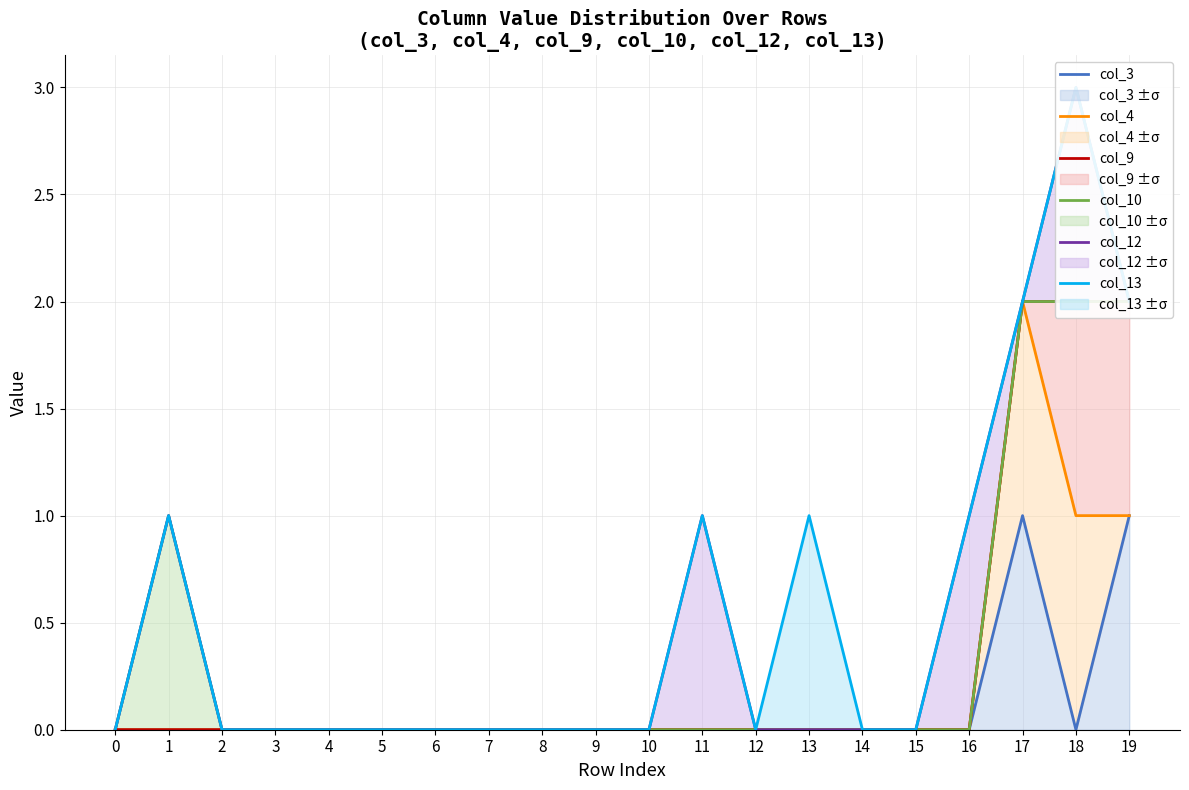

How many data points does each series have?

20